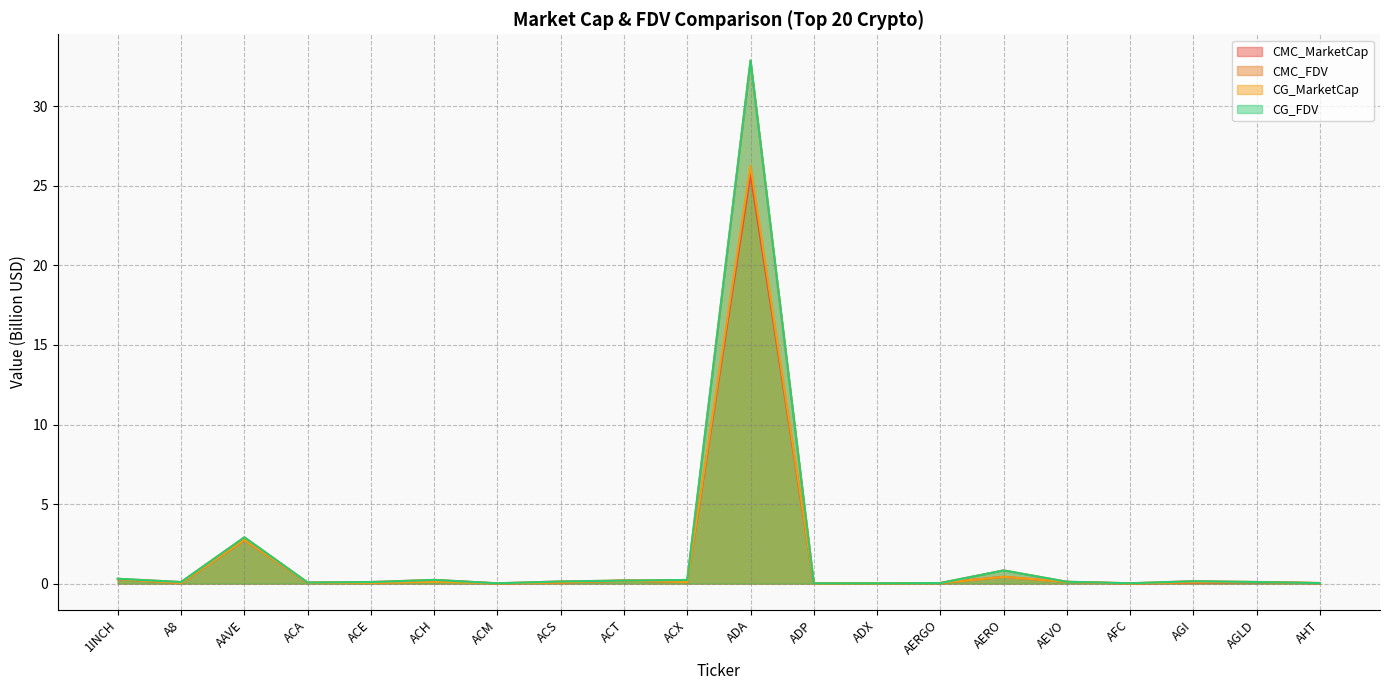

Where is the first local minimum for CG_MarketCap?

A8